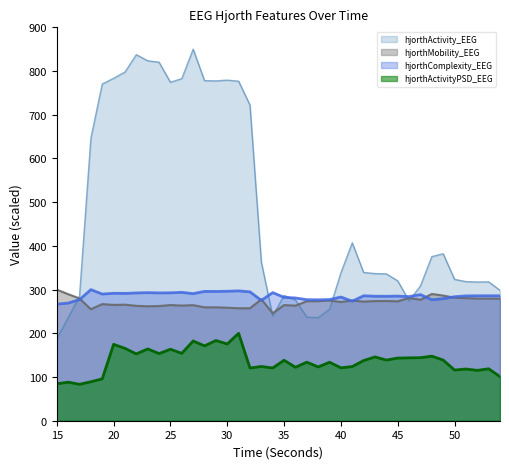

How many values in the hjorthActivity_EEG series exceed 339?

20